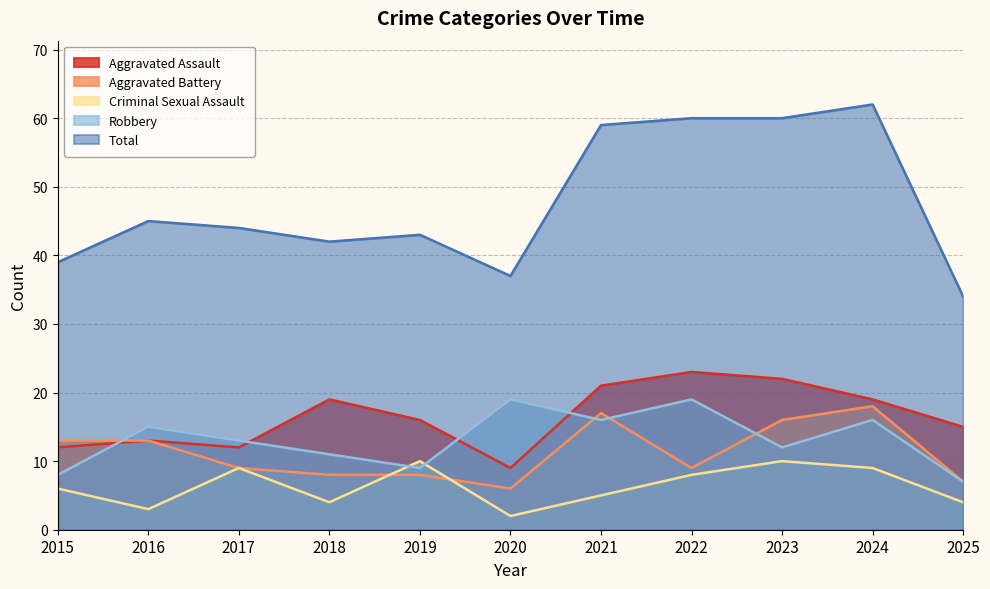

Rank the series by their maximum value, from lowest to highest.

Criminal Sexual Assault, Aggravated Battery, Robbery, Aggravated Assault, Total